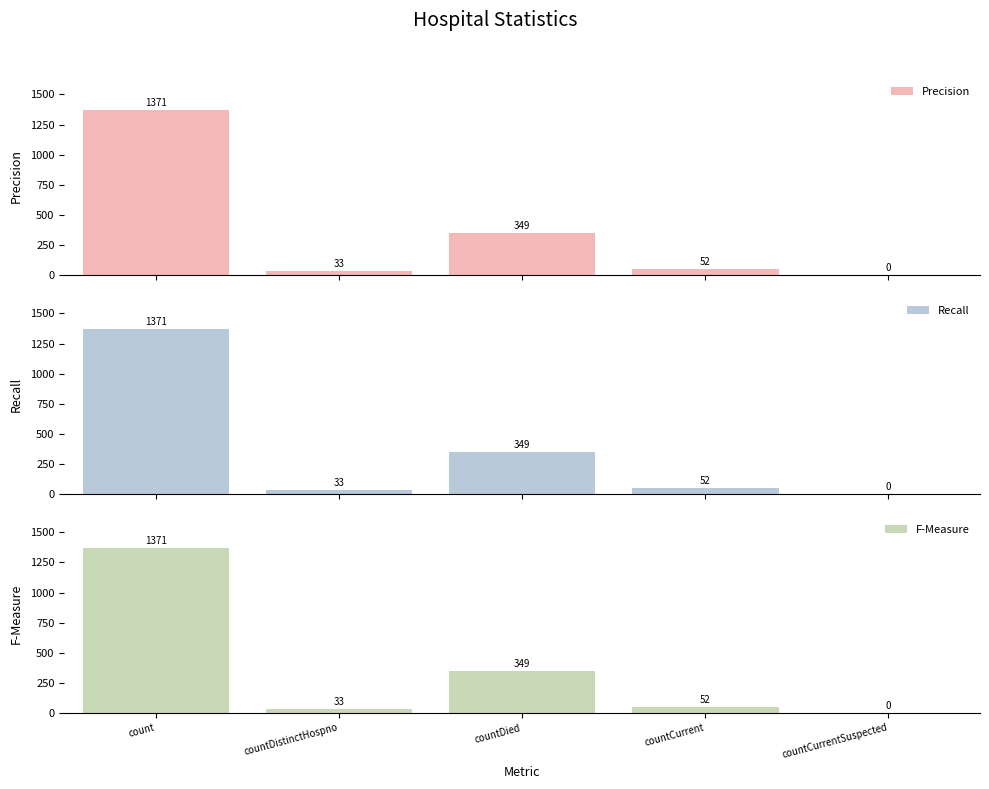

Reading right to left, extract all data points from this chart.

Precision: 0	52	349	33	1371
Recall: 0	52	349	33	1371
F-Measure: 0	52	349	33	1371